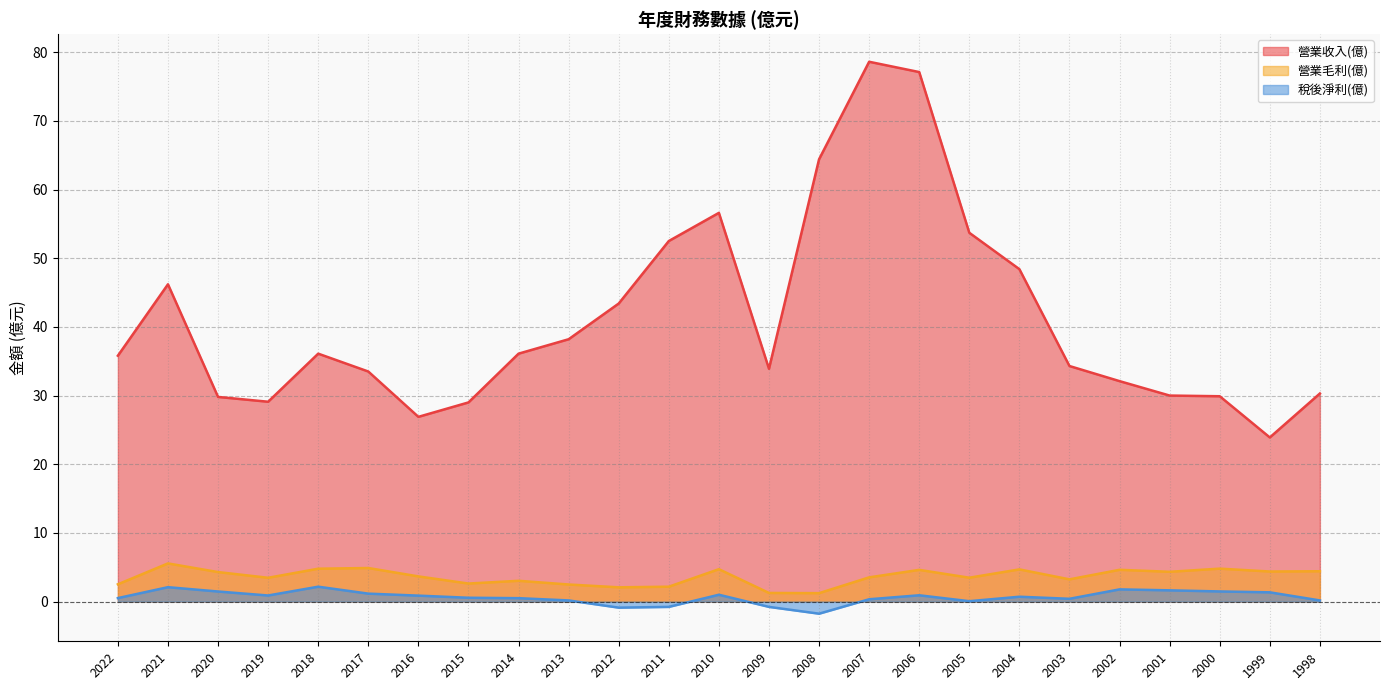

How many lines are shown in the chart?

3